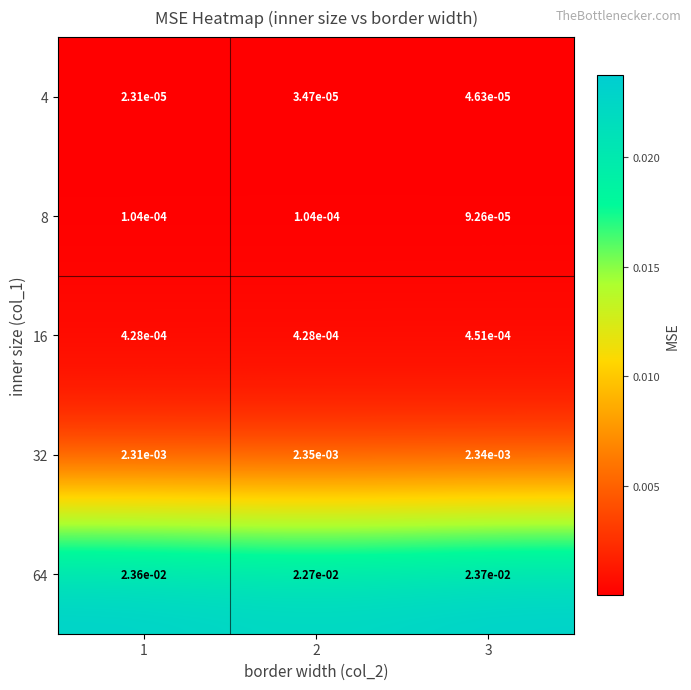

Is the value of 8 at 2 greater than the value of 64 at 1?

No